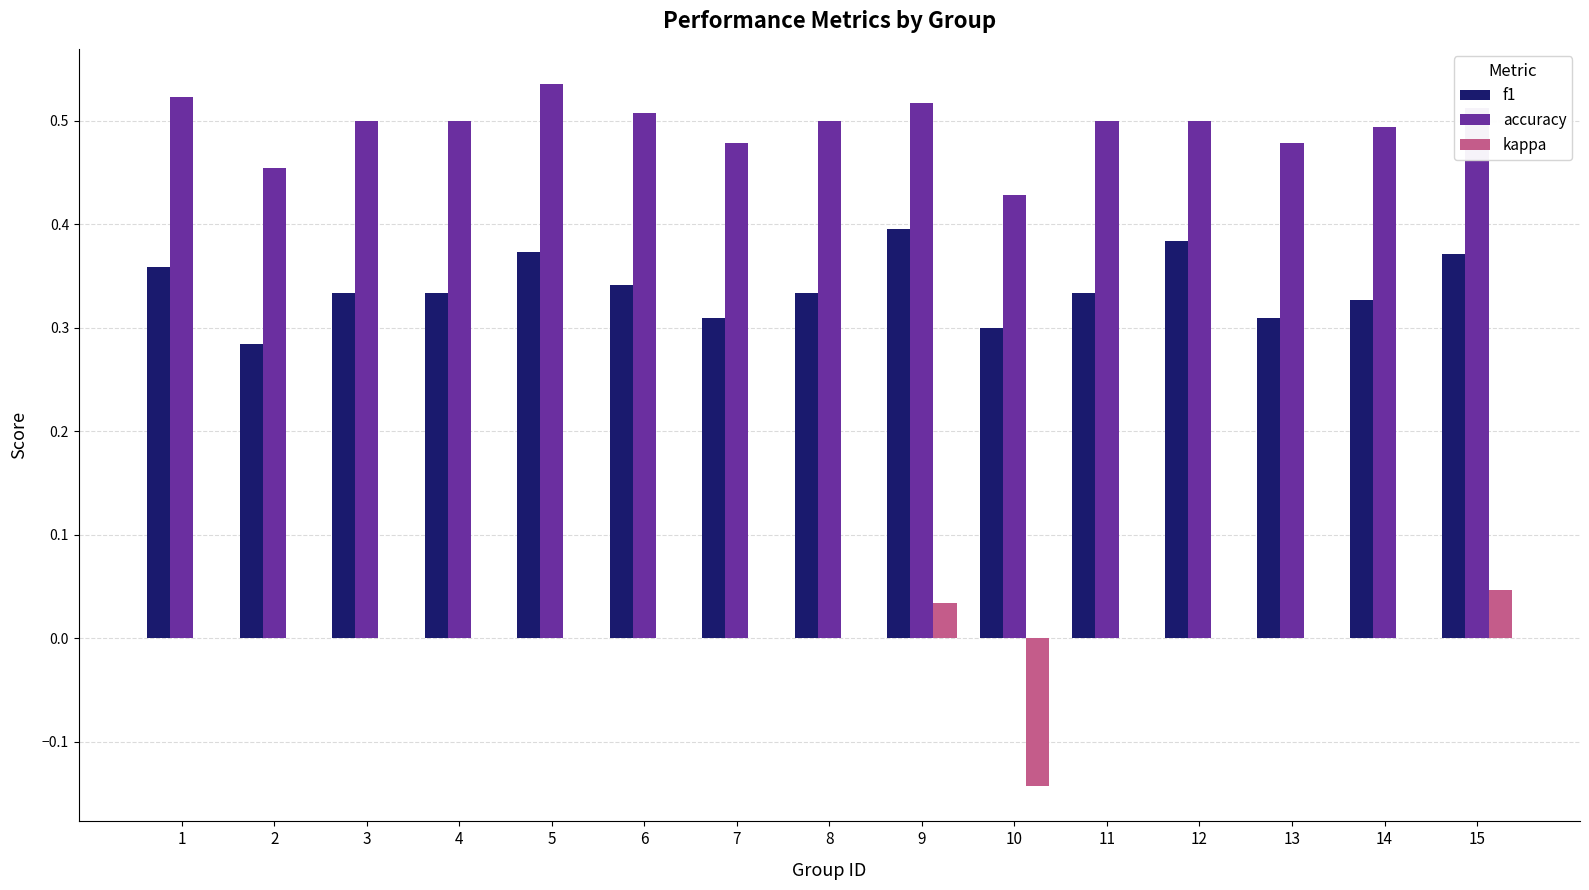

What are all the series names shown in the legend?

f1, accuracy, kappa